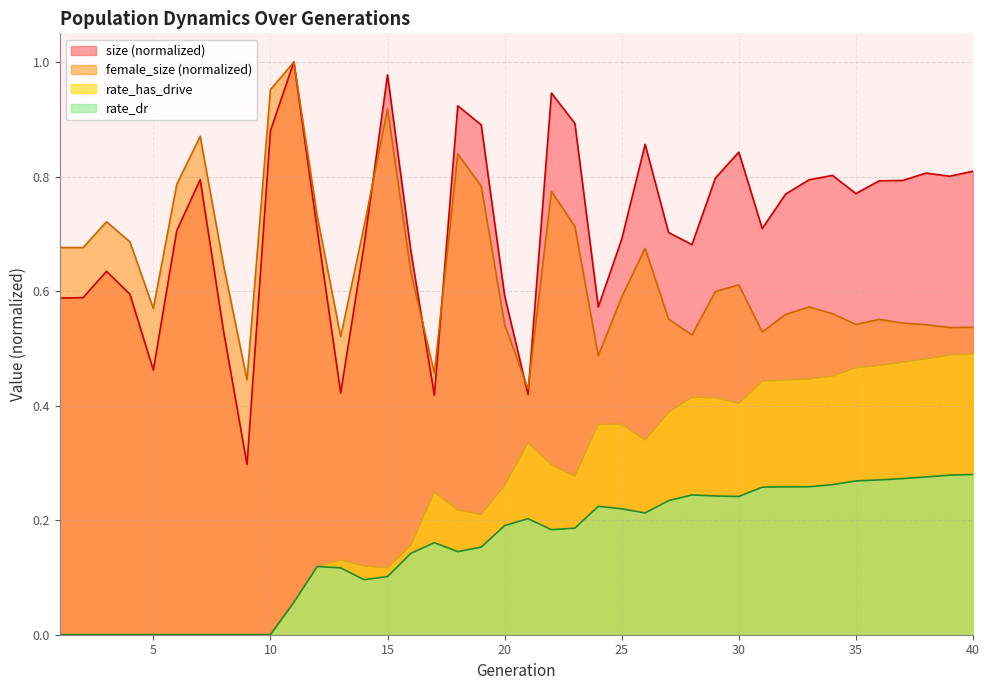

True or false: size and rate_has_drive intersect in this chart.

False